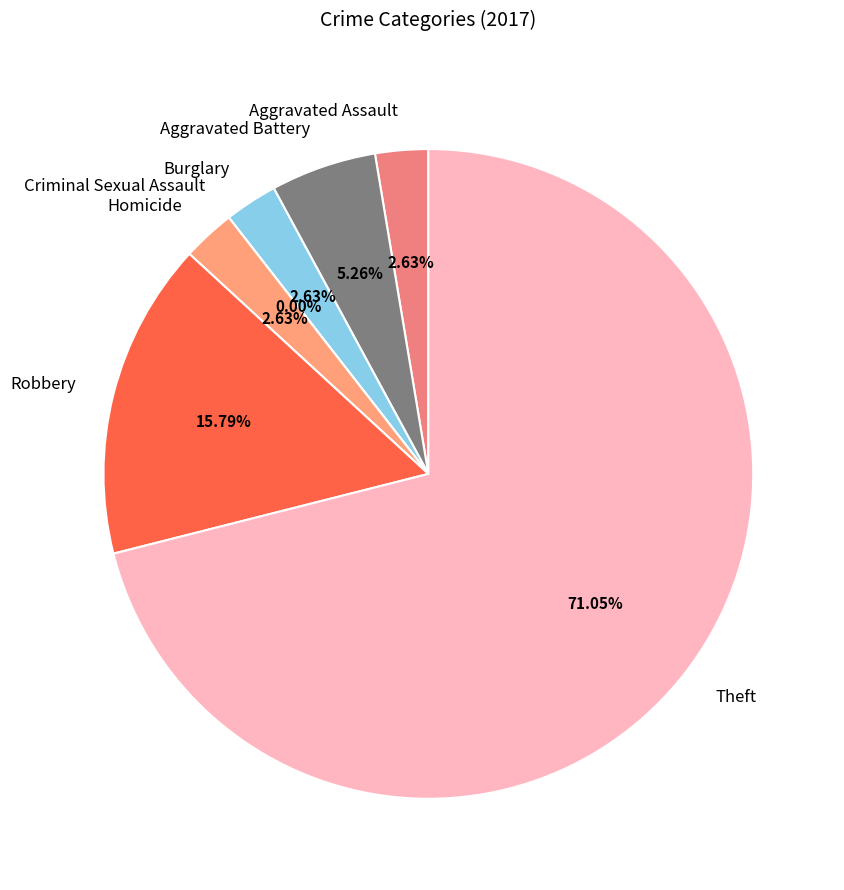

What is the total percentage of Theft and Aggravated Battery?

76.3%